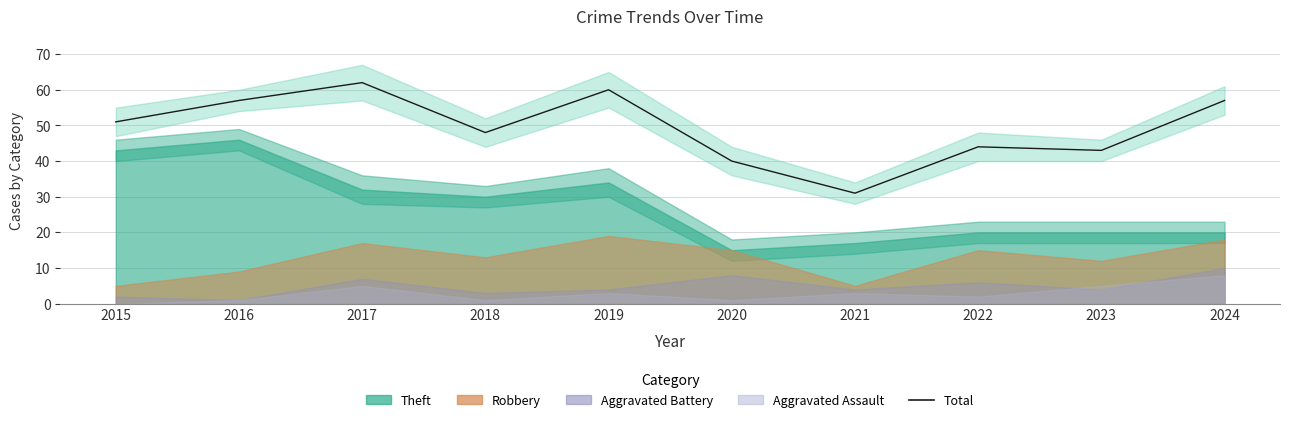

What is the sum of all values?

493